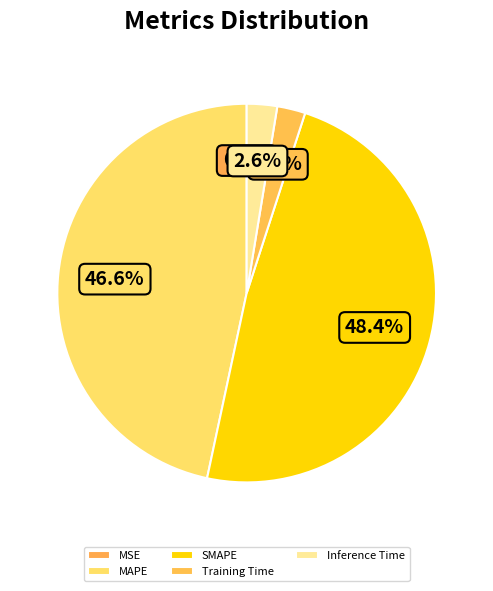

How much of the chart is everything except MAPE?

53.4%